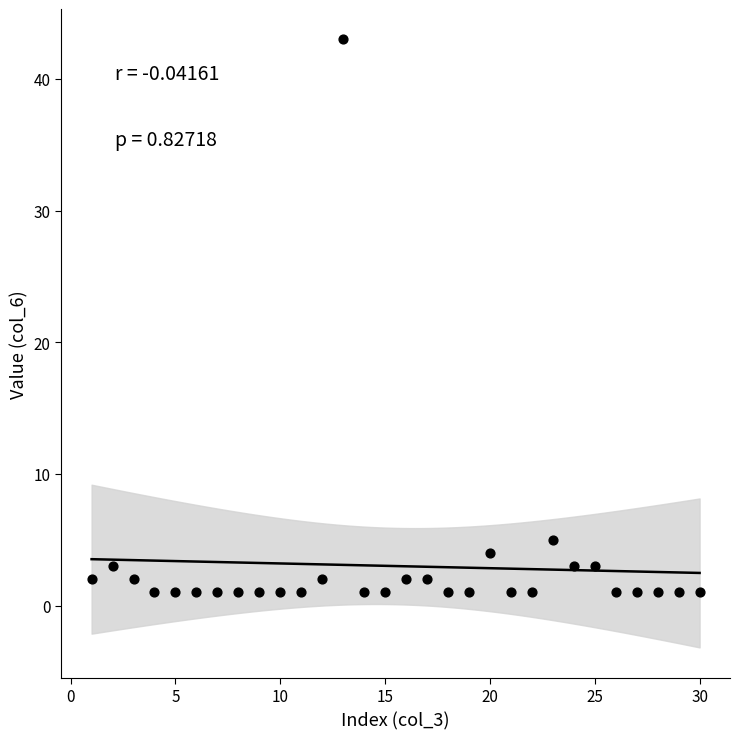

What Y value in the scatter plot is closest to 22?

5